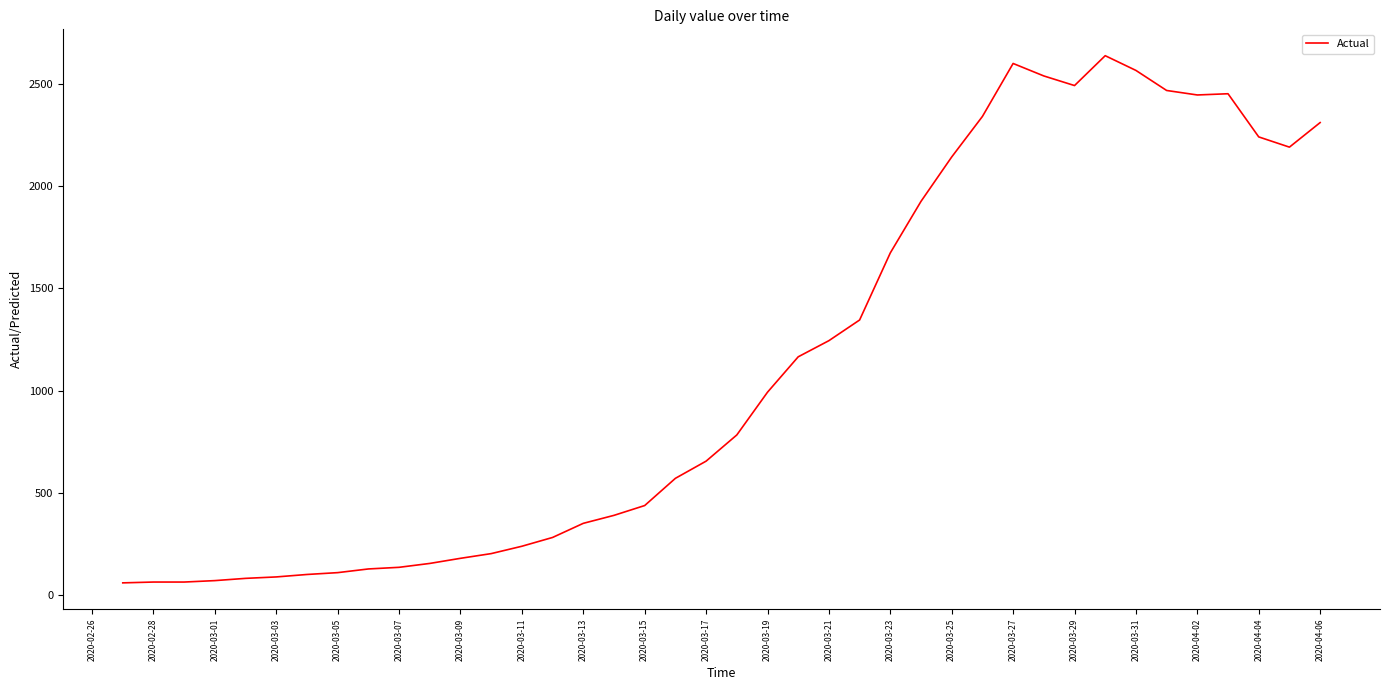

What is the difference between the maximum and minimum values?

2577